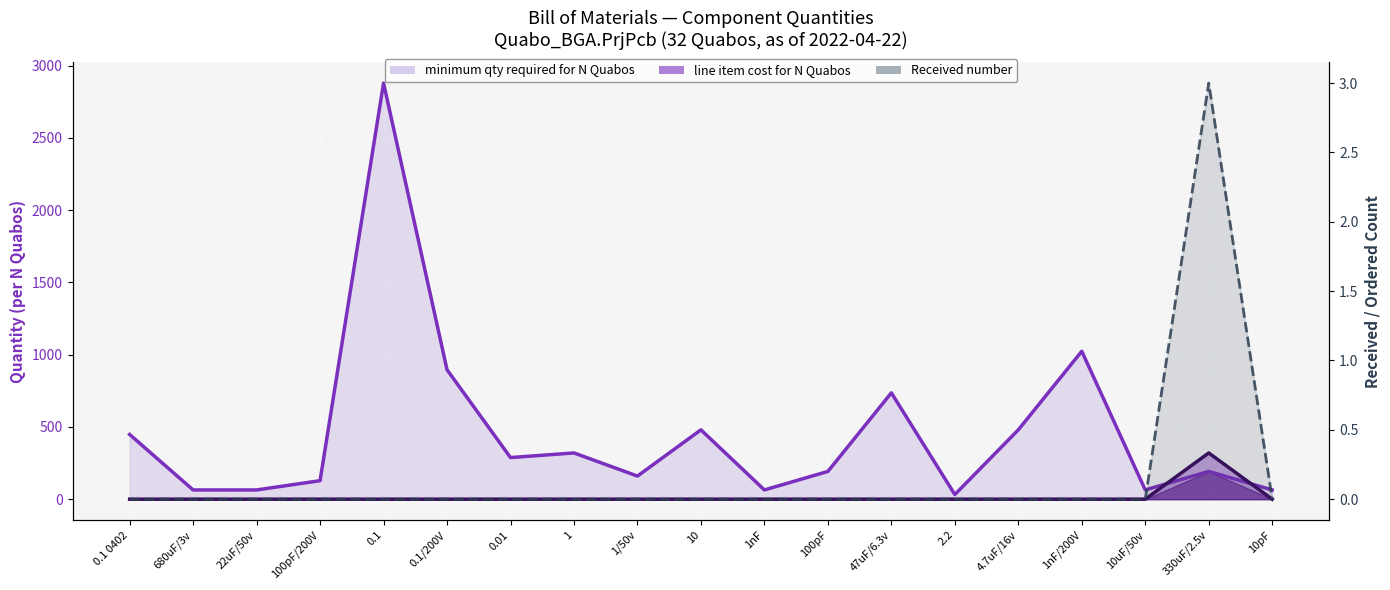

Count the number of categories in the chart.

19